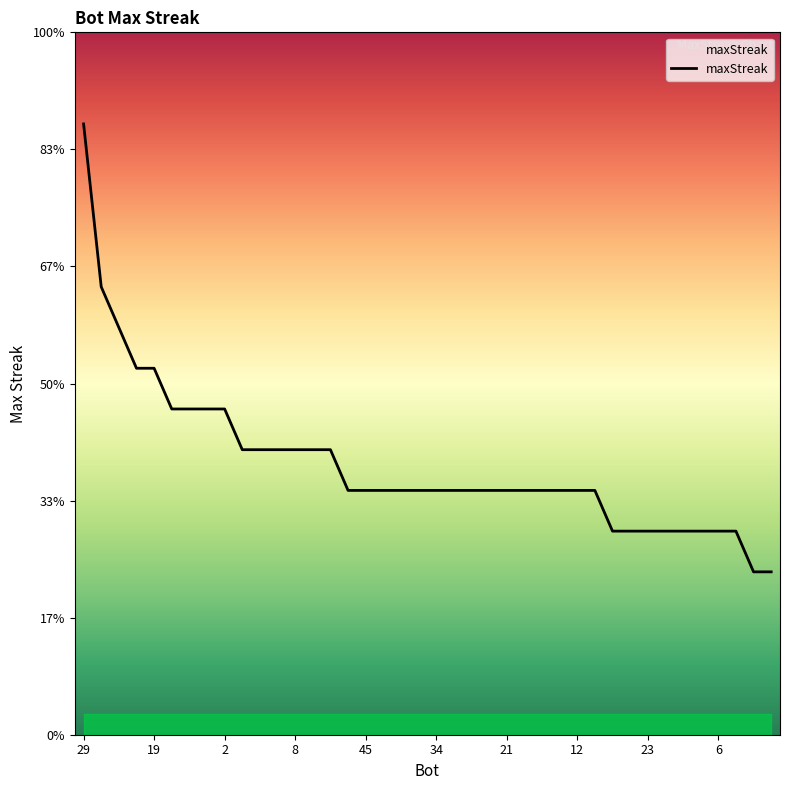

Does the chart display data point markers on the line(s)?

No